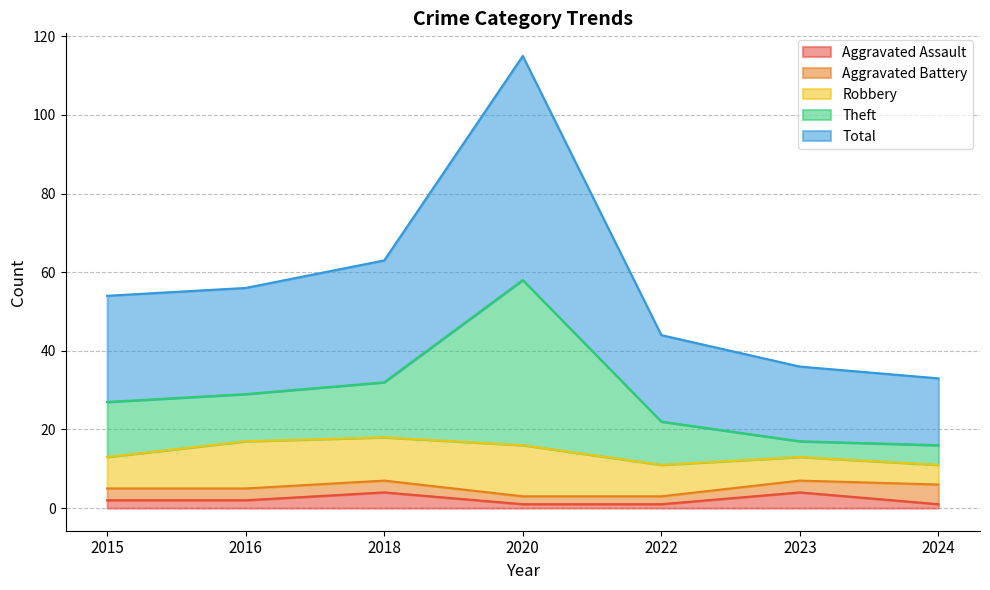

Which series changed the most between 2018 and 2023?

Theft